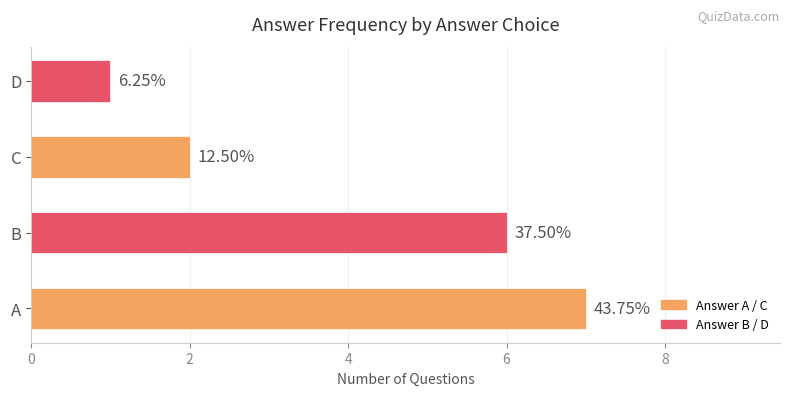

Does the chart contain stacked bars?

No